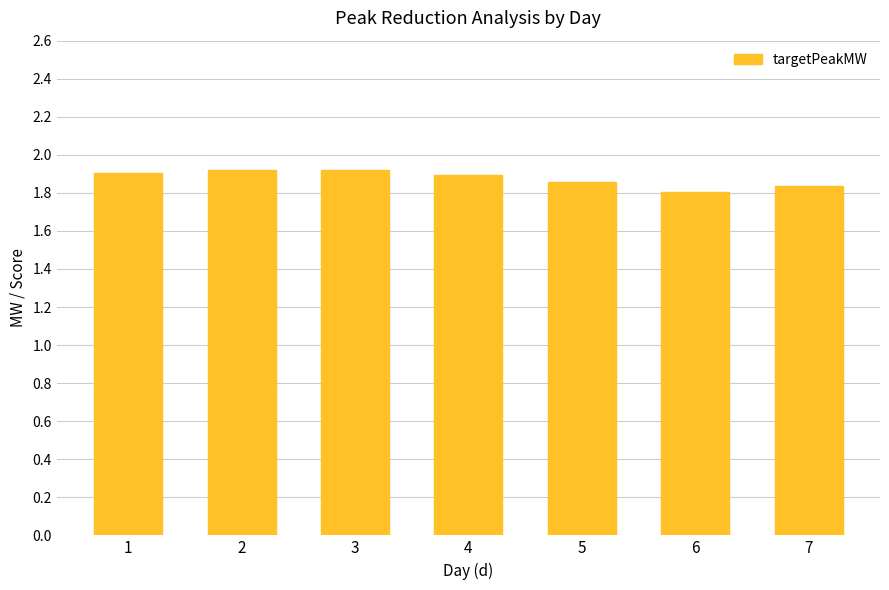

What is the change in value from 1 to 6?

-0.1